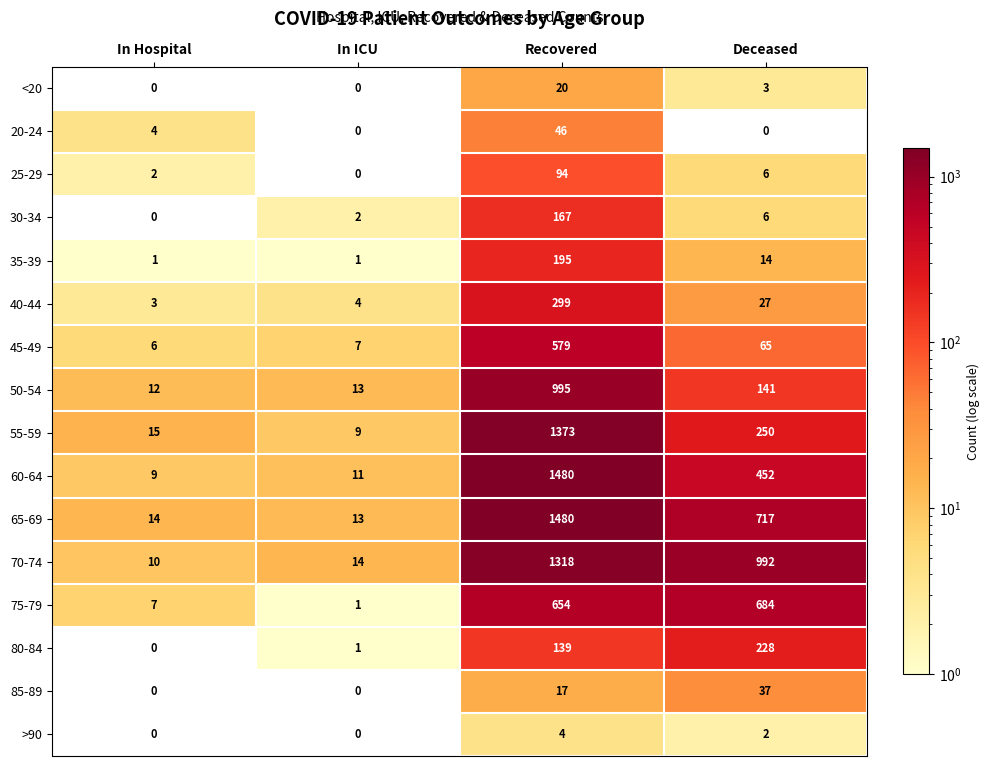

Which series has the largest range (max minus min)?

60-64